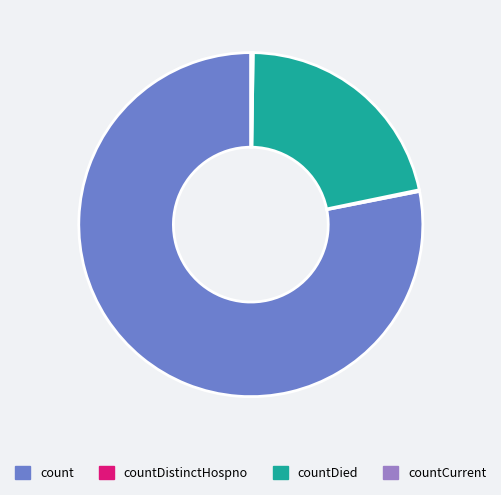

Does any single category account for the majority?

Yes